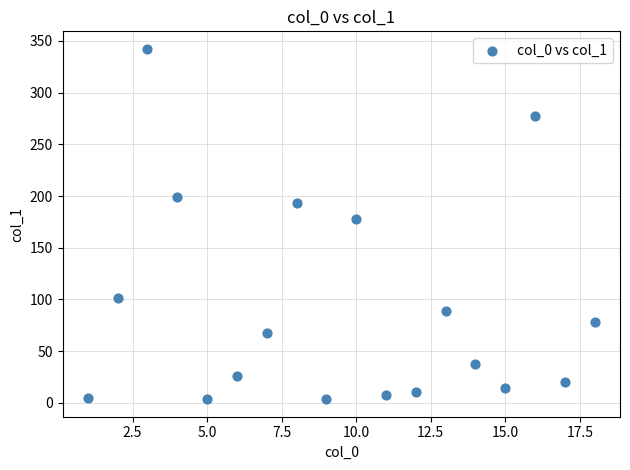

What Y value in the scatter plot is closest to 172?

177.4